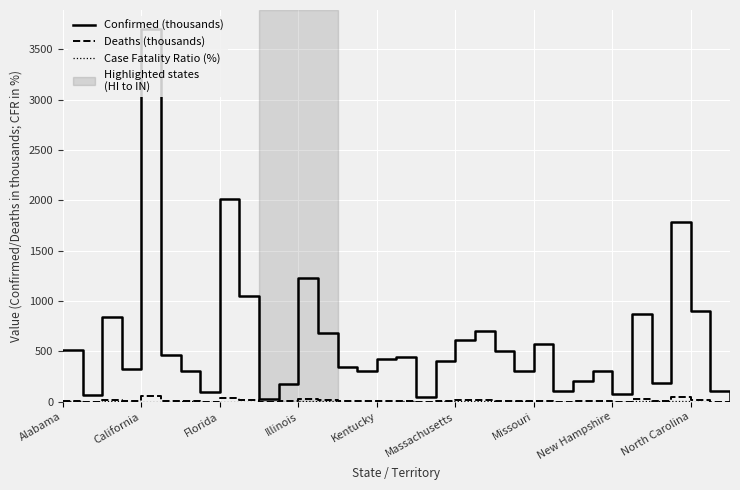

What is the maximum value shown in the chart?

3705.5